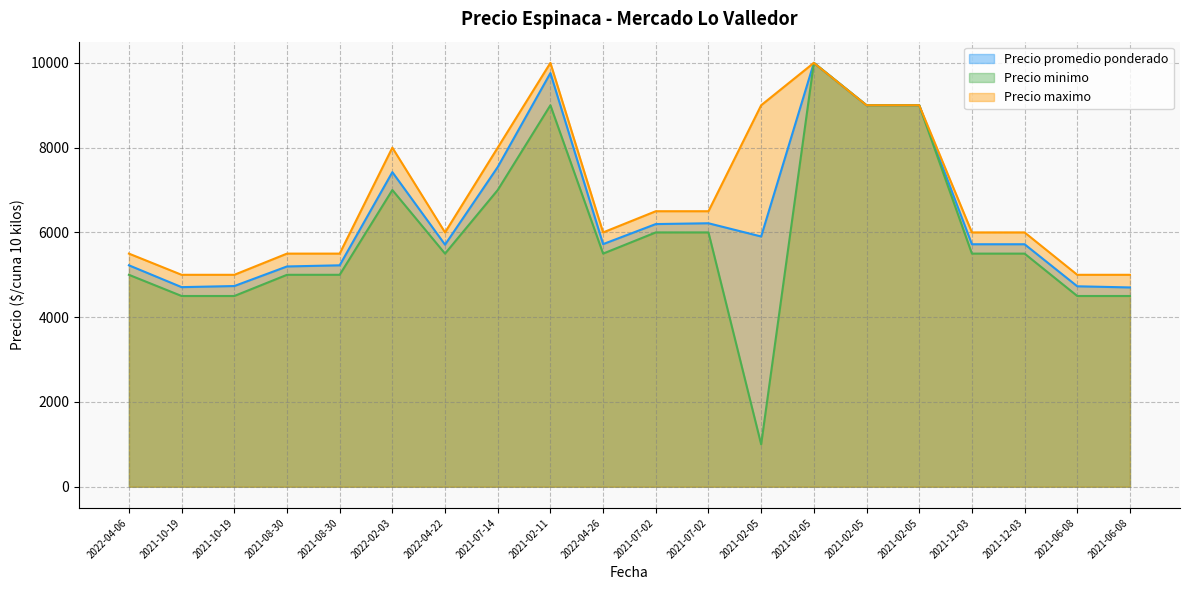

Which series changed the most between 2022-02-03 and 2021-02-05?

Precio minimo